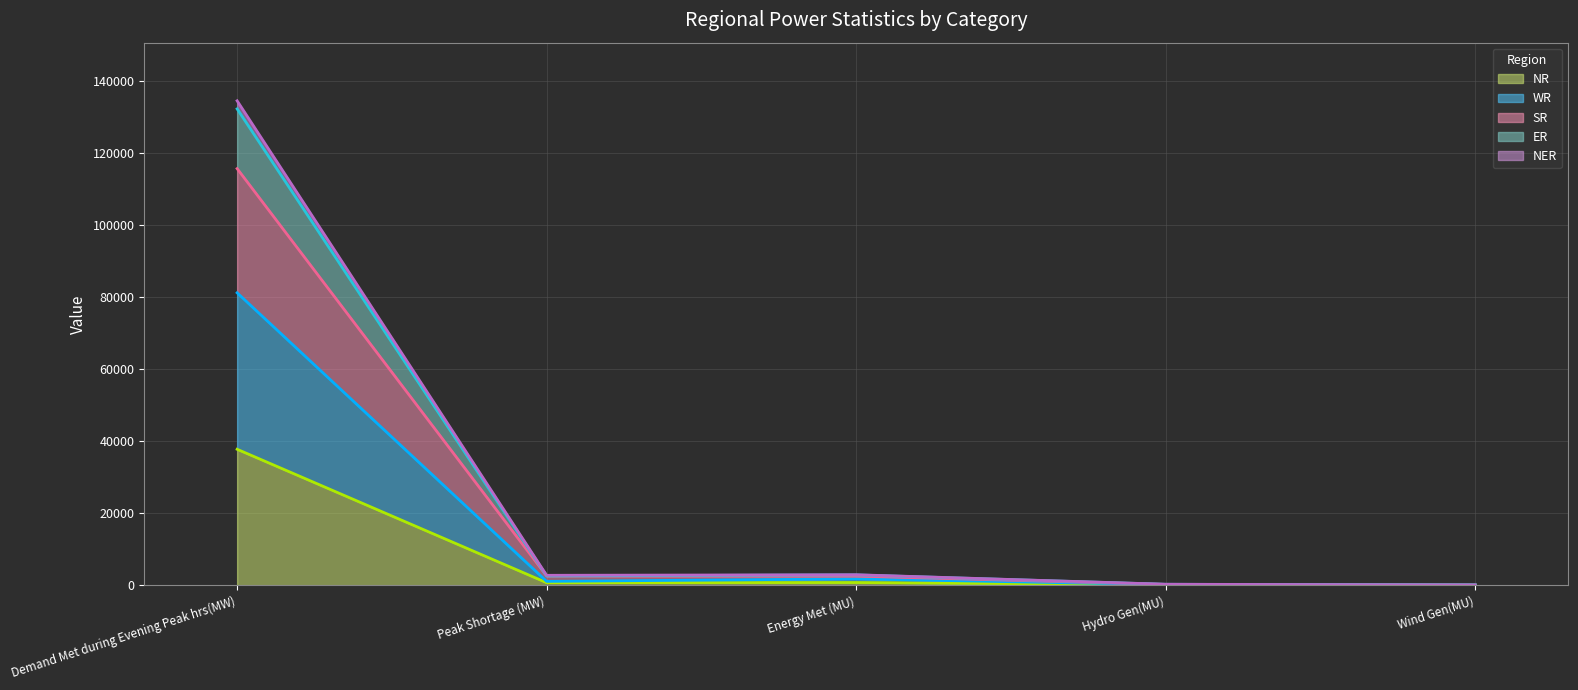

What are all the series names shown in the legend?

NR, WR, SR, ER, NER